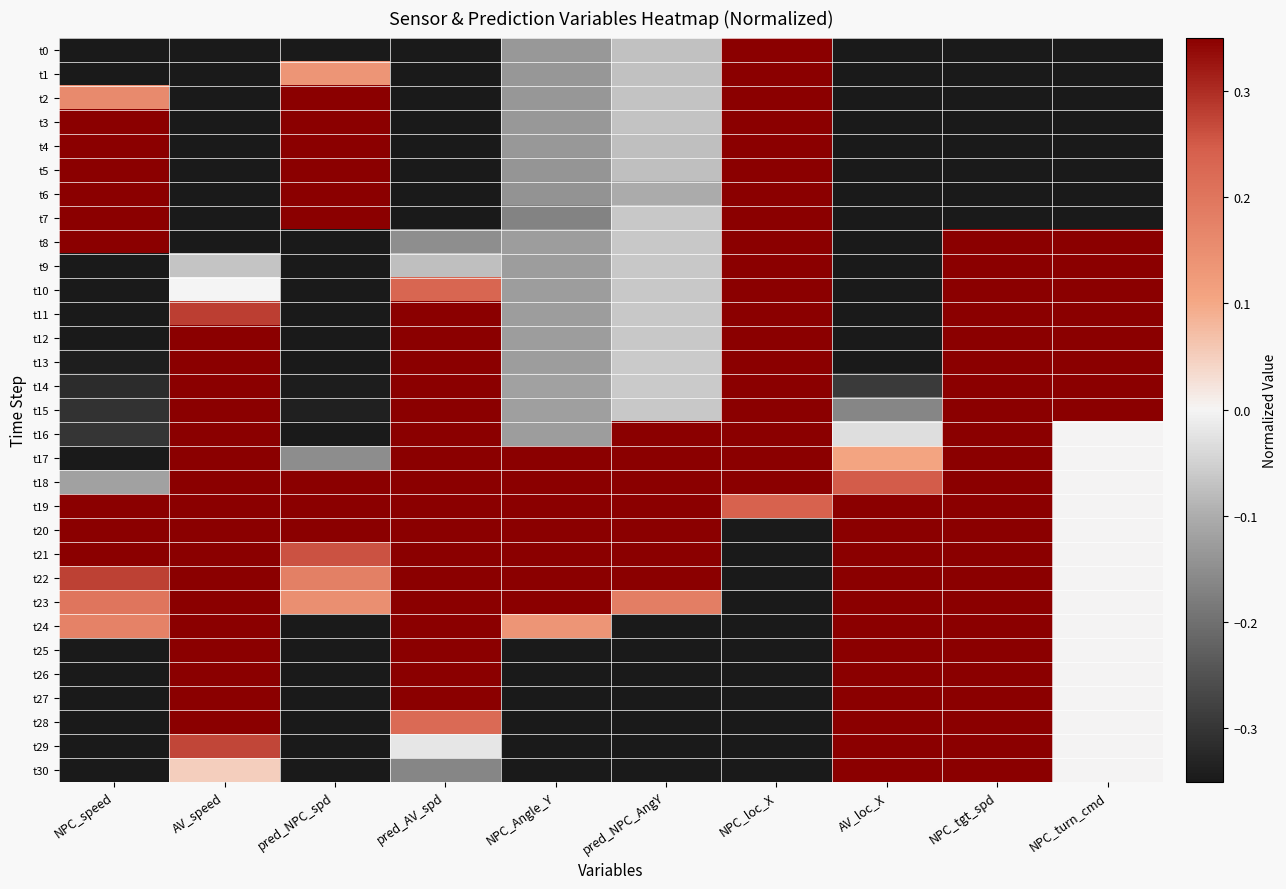

How many data points does each series have?

10